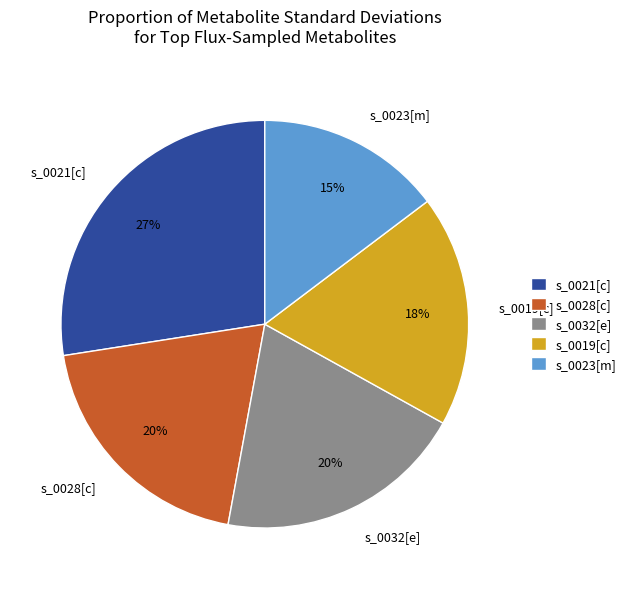

Which category has the biggest portion of the pie?

s_0021[c]